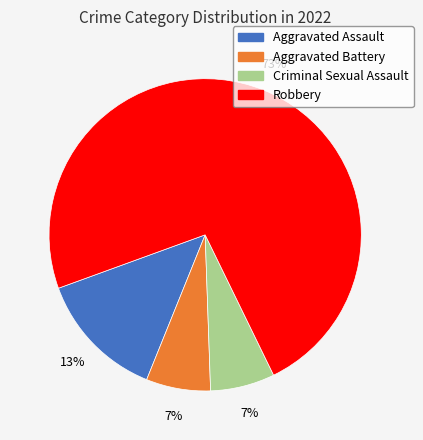

Is it true that Robbery is 68% of the pie?

False